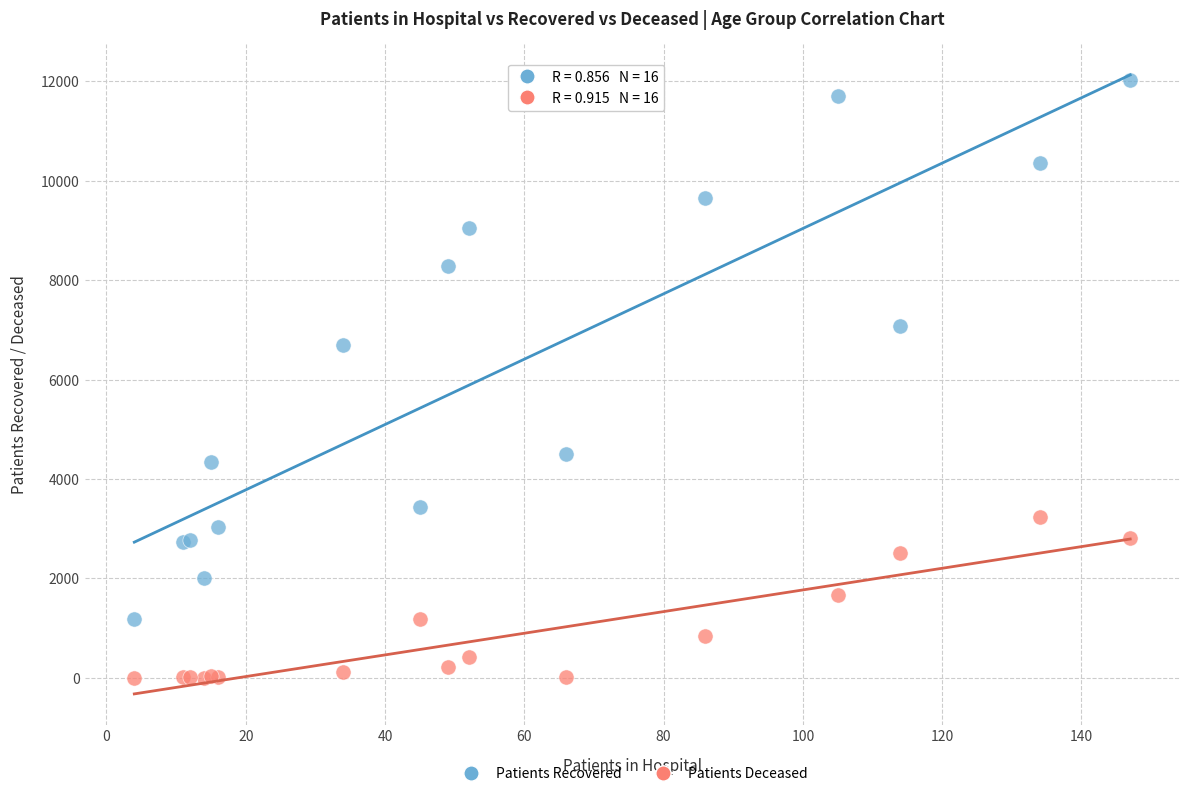

Which series reaches the minimum Y coordinate?

Patients Deceased